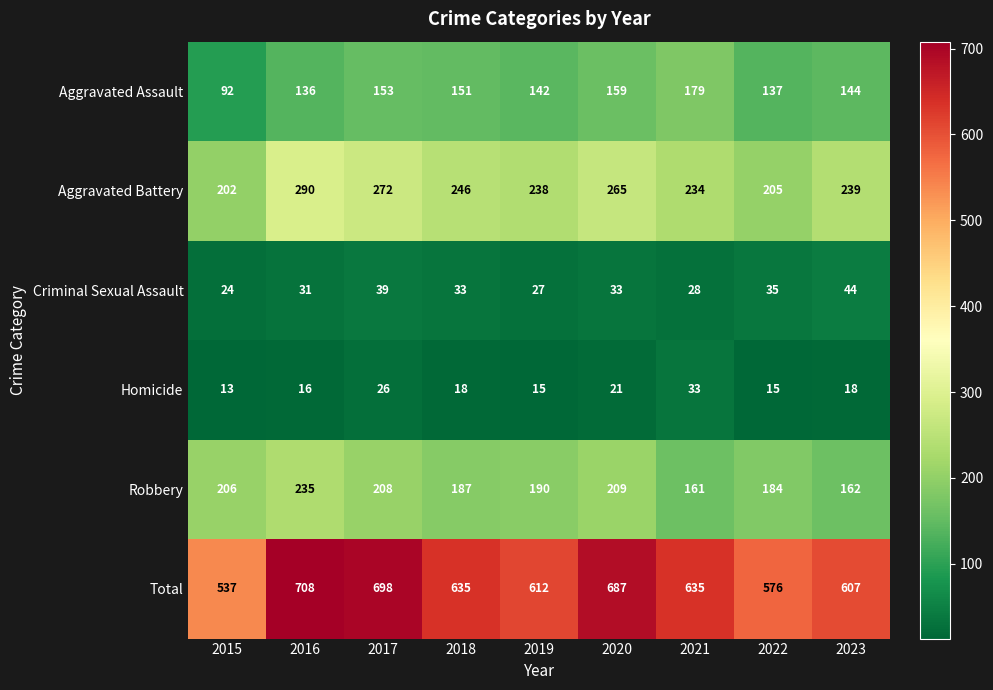

What is the total value across all series at 2016?

1416